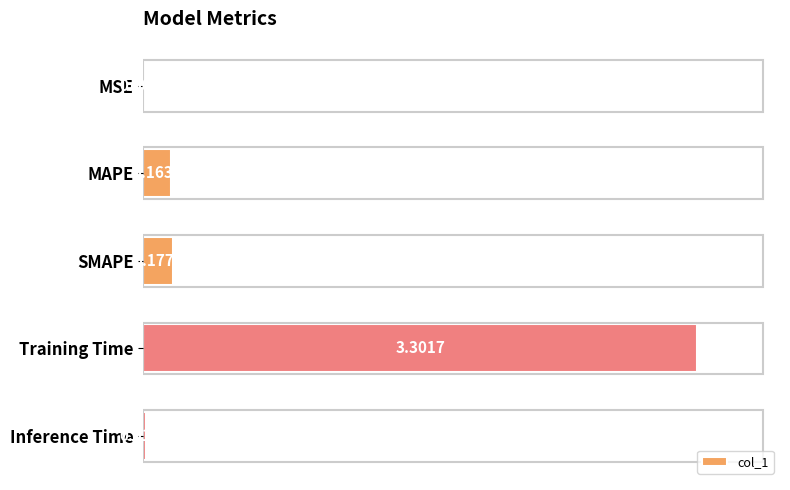

What is the change in value from Training Time to Inference Time?

-3.3